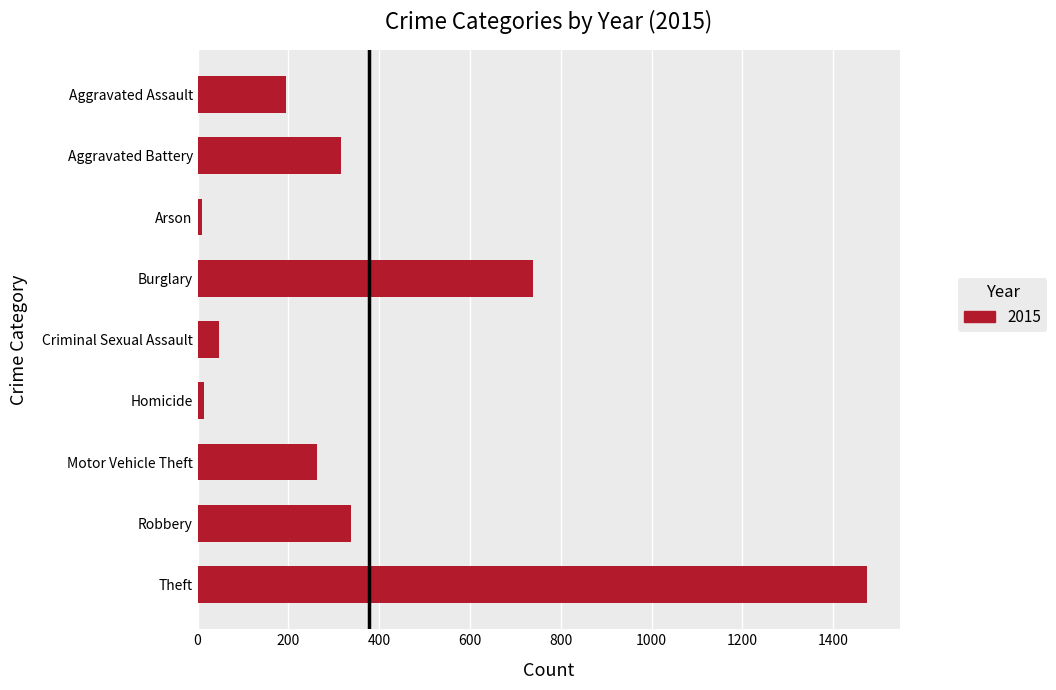

The value at Aggravated Assault is 194. True or false?

True